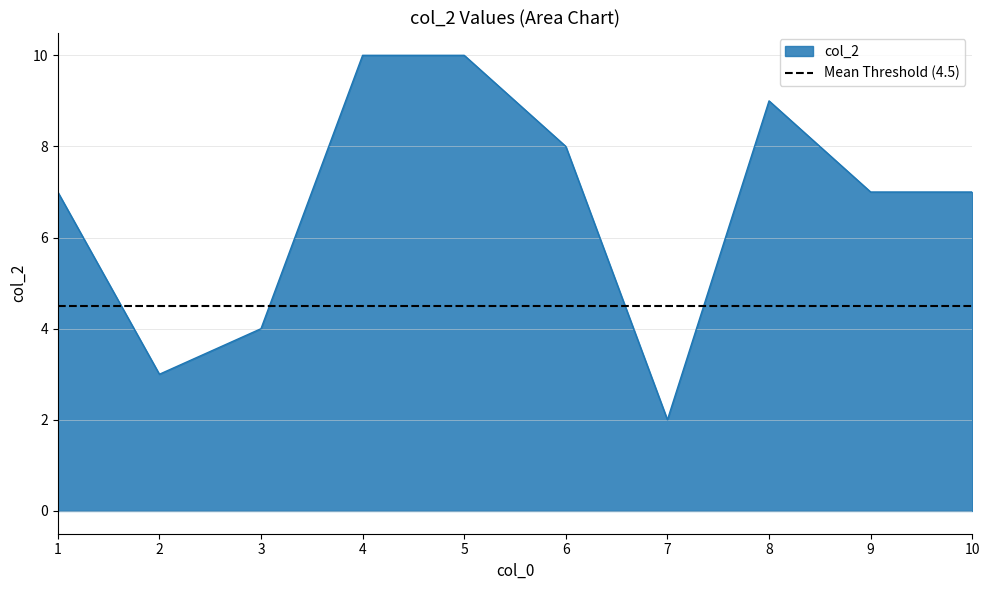

What is the greatest value displayed?

10